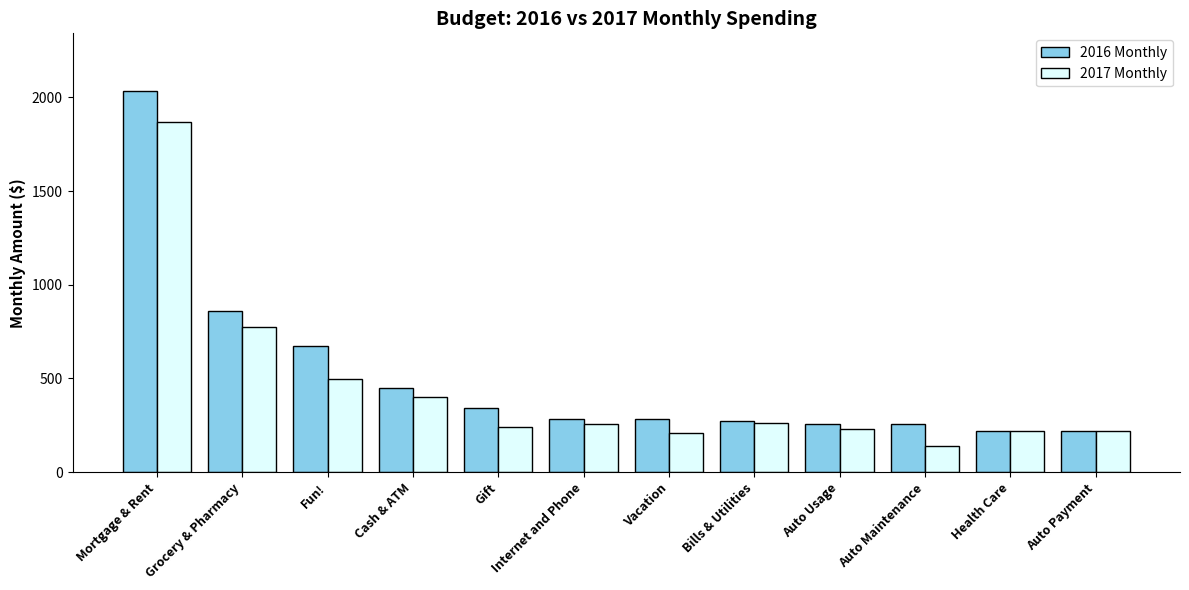

True or false: 2016 Monthly has a value of 284.8 at Internet and Phone.

True